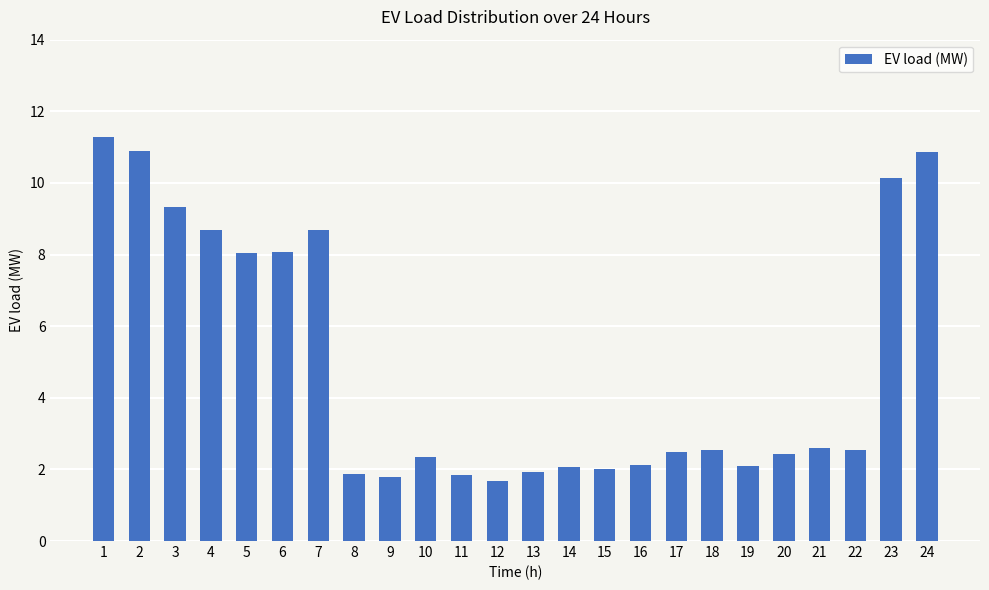

What is the maximum value shown in the chart?

11.3